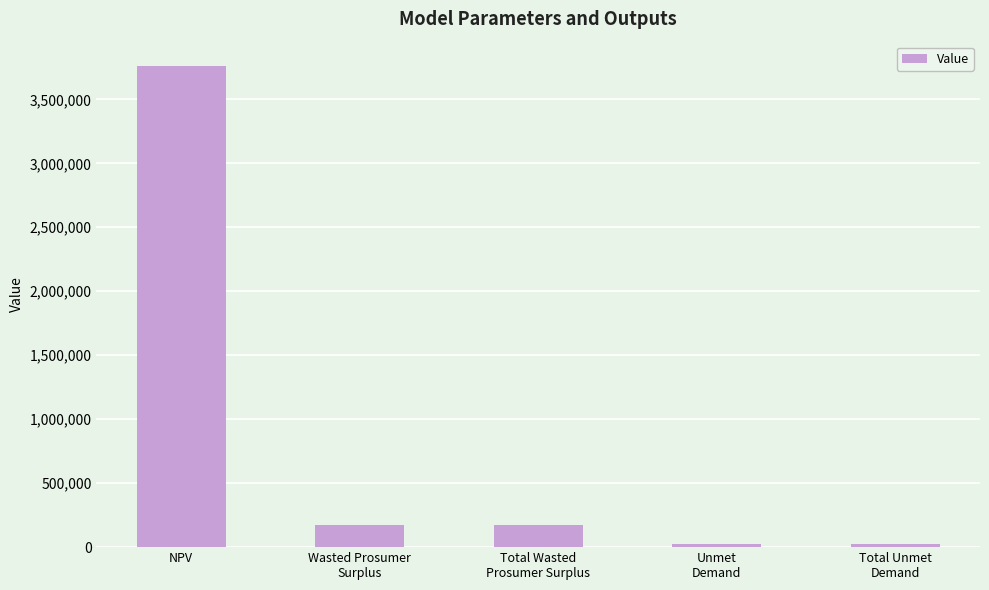

What is the sum of the values at Wasted Prosumer
Surplus and NPV?

3936209.3